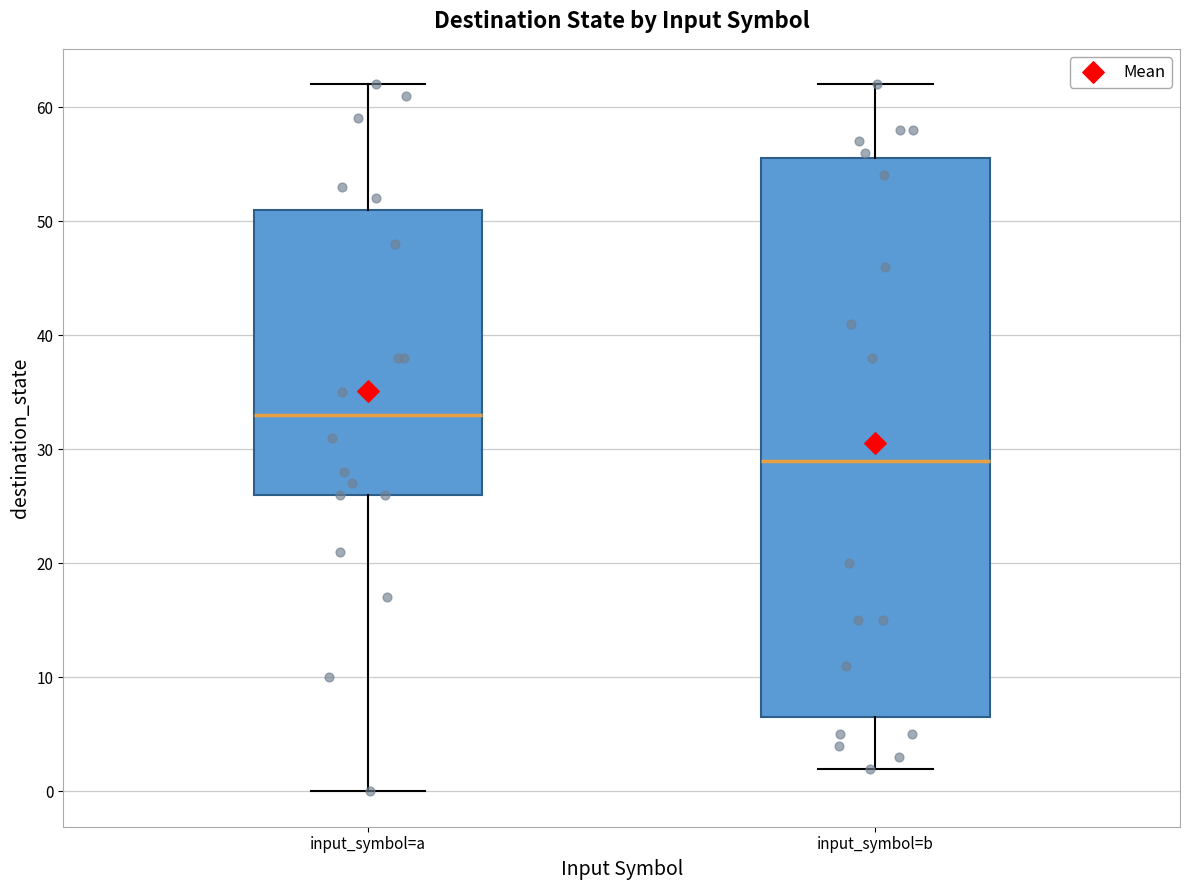

Where does the median line of the box for input_symbol=a sit on the y-axis? The values are not printed on the chart, so give them approximately, as read against the axis.

33